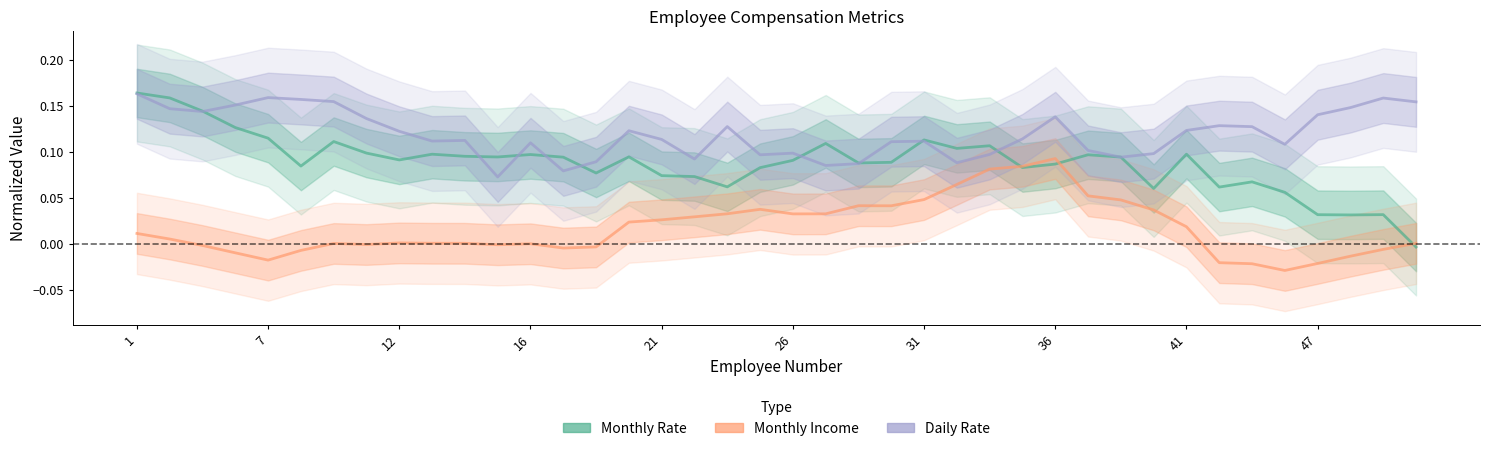

What is the highest value of the Monthly Rate series?

0.2